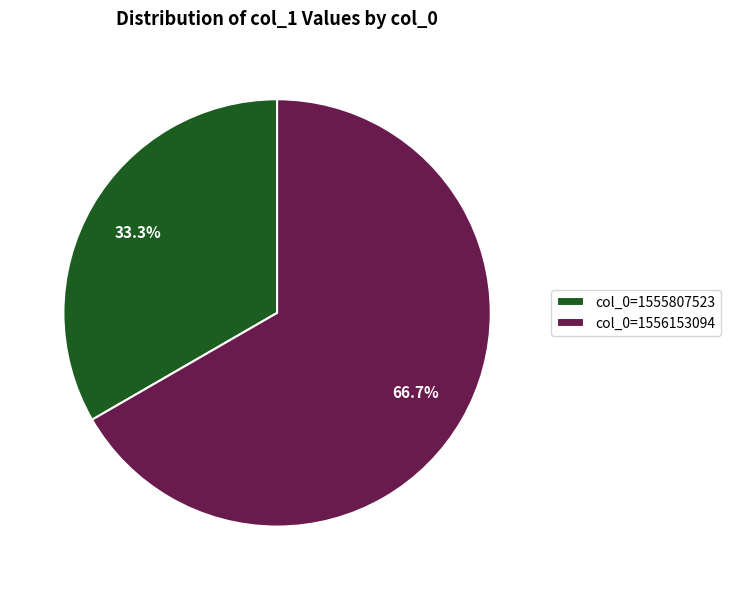

Count the number of slices in the pie.

2